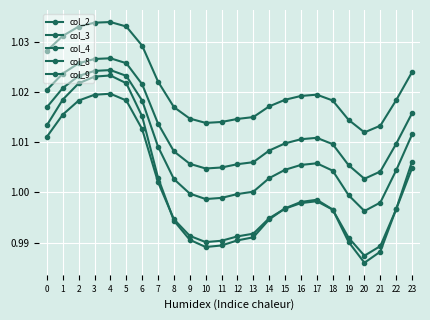

Reading left to right, list all the values displayed in this chart.

col_2: 1.0	1.0	1.0	1.0	1.0	1.0	1.0	1.0	1.0	1.0	1.0	1.0	1.0	1.0	1.0	1.0	1.0	1.0	1.0	1.0	1.0	1.0	1.0	1.0
col_3: 1.0	1.0	1.0	1.0	1.0	1.0	1.0	1.0	1.0	1.0	1.0	1.0	1.0	1.0	1.0	1.0	1.0	1.0	1.0	1.0	1.0	1.0	1.0	1.0
col_4: 1.0	1.0	1.0	1.0	1.0	1.0	1.0	1.0	1.0	1.0	1.0	1.0	1.0	1.0	1.0	1.0	1.0	1.0	1.0	1.0	1.0	1.0	1.0	1.0
col_8: 1.0	1.0	1.0	1.0	1.0	1.0	1.0	1.0	1.0	1.0	1.0	1.0	1.0	1.0	1.0	1.0	1.0	1.0	1.0	1.0	1.0	1.0	1.0	1.0
col_9: 1.0	1.0	1.0	1.0	1.0	1.0	1.0	1.0	1.0	1.0	1.0	1.0	1.0	1.0	1.0	1.0	1.0	1.0	1.0	1.0	1.0	1.0	1.0	1.0